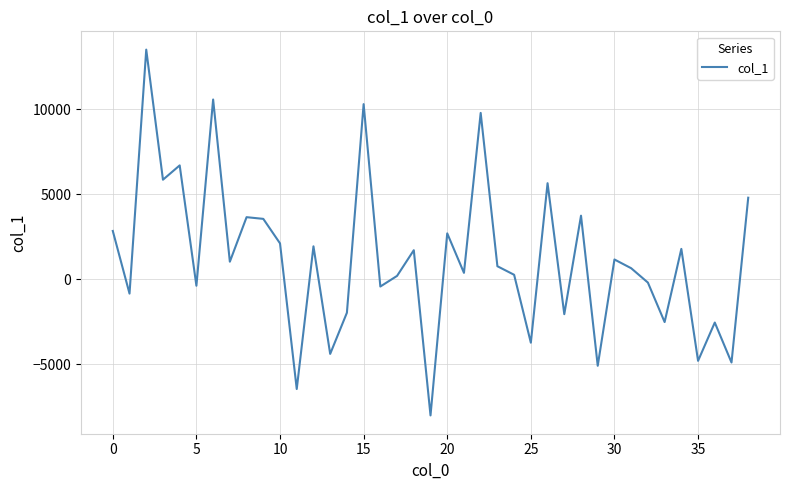

What is the maximum value shown in the chart?

13518.6